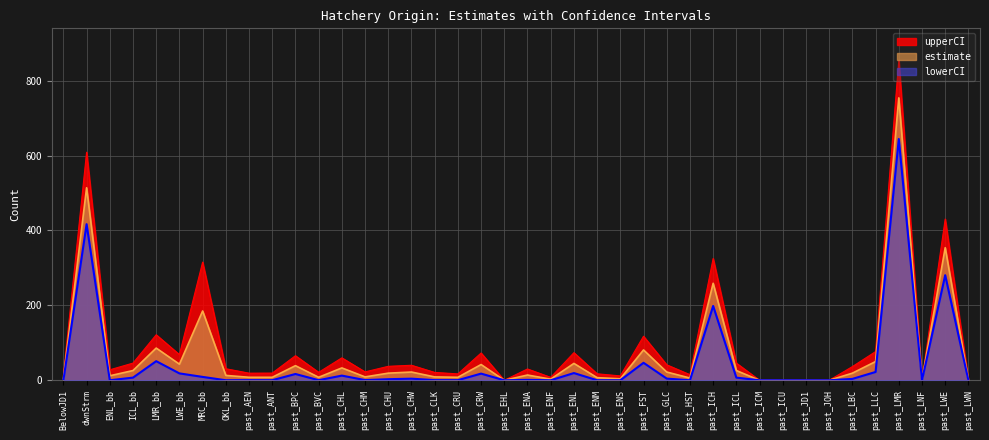

Which series has the largest range (max minus min)?

upperCI